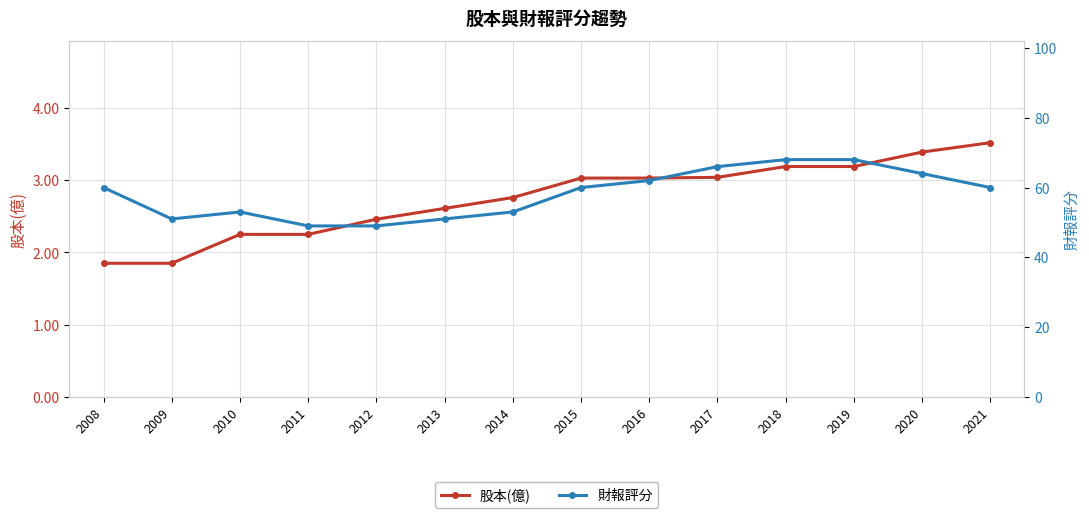

Which series has the largest total across all categories?

財報評分